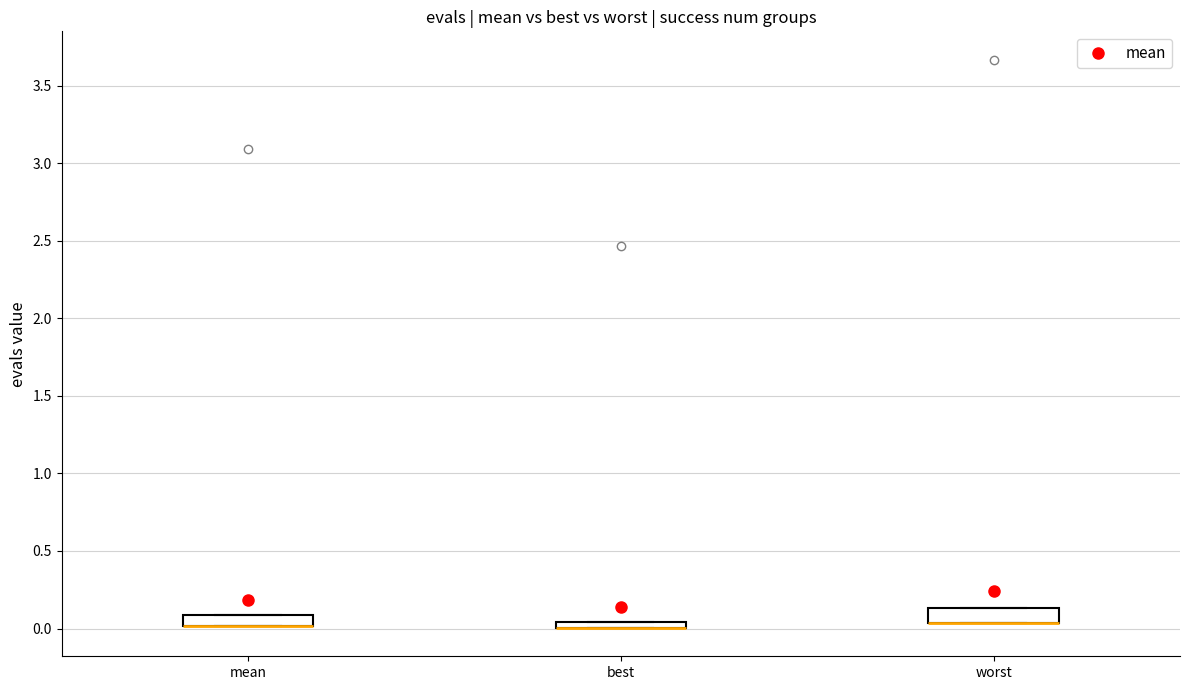

Where is the lower edge of the box for best on the y-axis? The values are not printed on the chart, so give them approximately, as read against the axis.

0.00